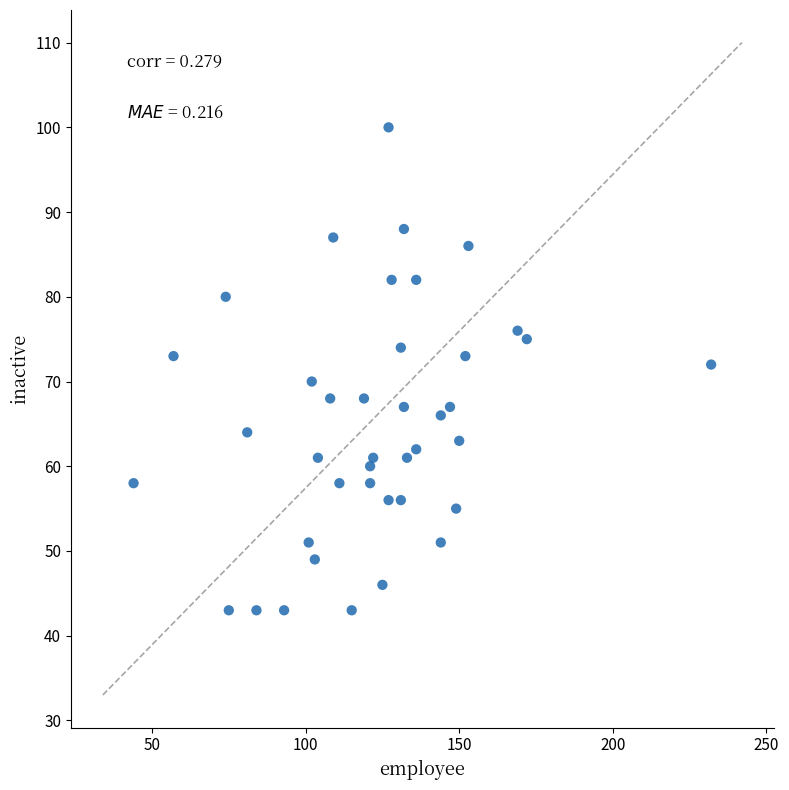

What is the range of Y values (max minus min)?

57